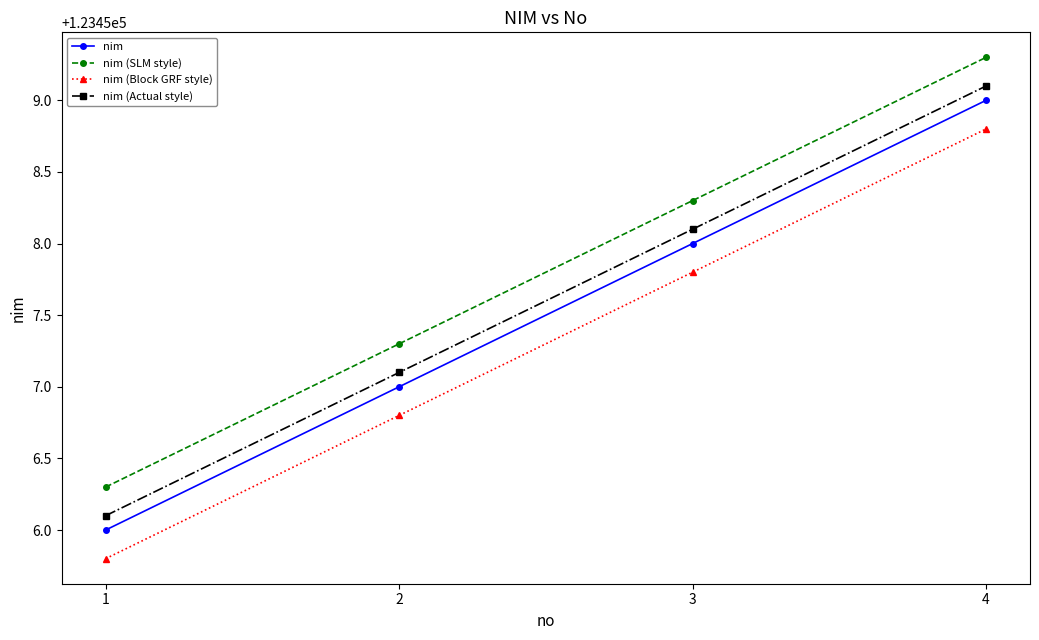

What is the difference between the highest and lowest values at 2?

0.5